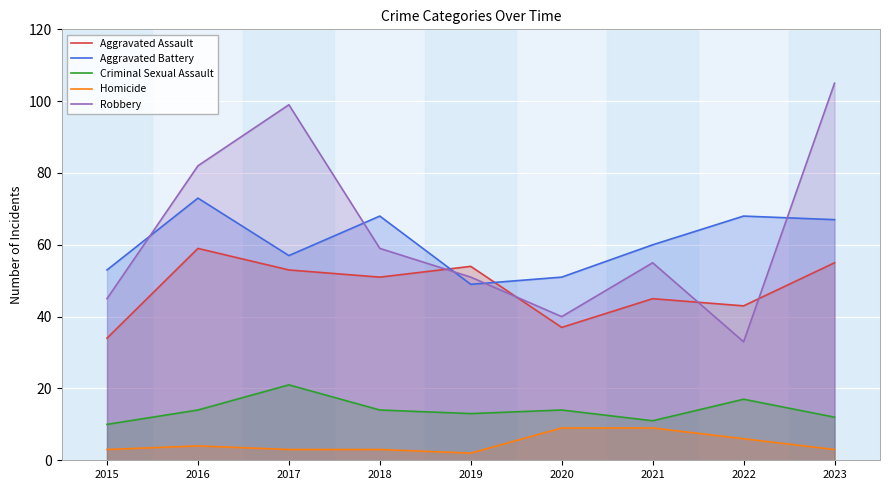

Reading right to left, extract all data points from this chart.

Aggravated Assault: 55	43	45	37	54	51	53	59	34
Aggravated Battery: 67	68	60	51	49	68	57	73	53
Criminal Sexual Assault: 12	17	11	14	13	14	21	14	10
Homicide: 3	6	9	9	2	3	3	4	3
Robbery: 105	33	55	40	51	59	99	82	45